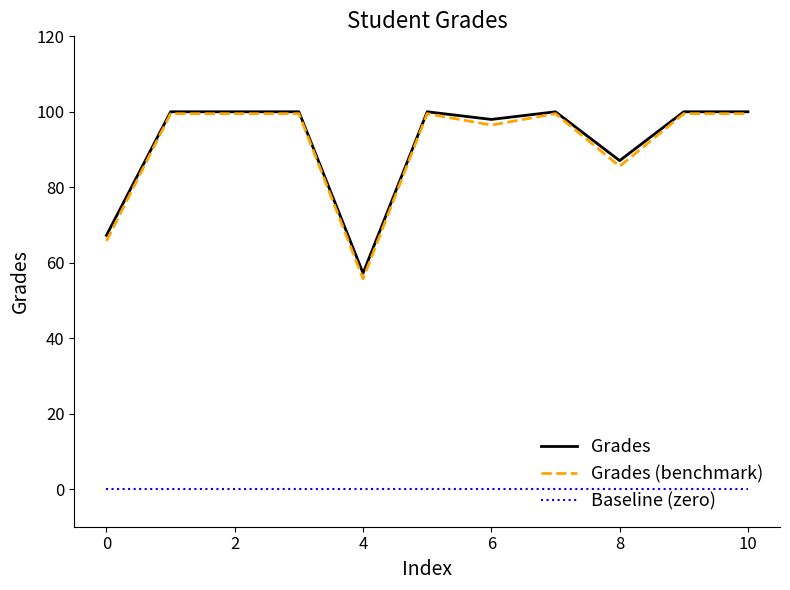

True or false: Baseline (zero) and Grades cross at least once.

False